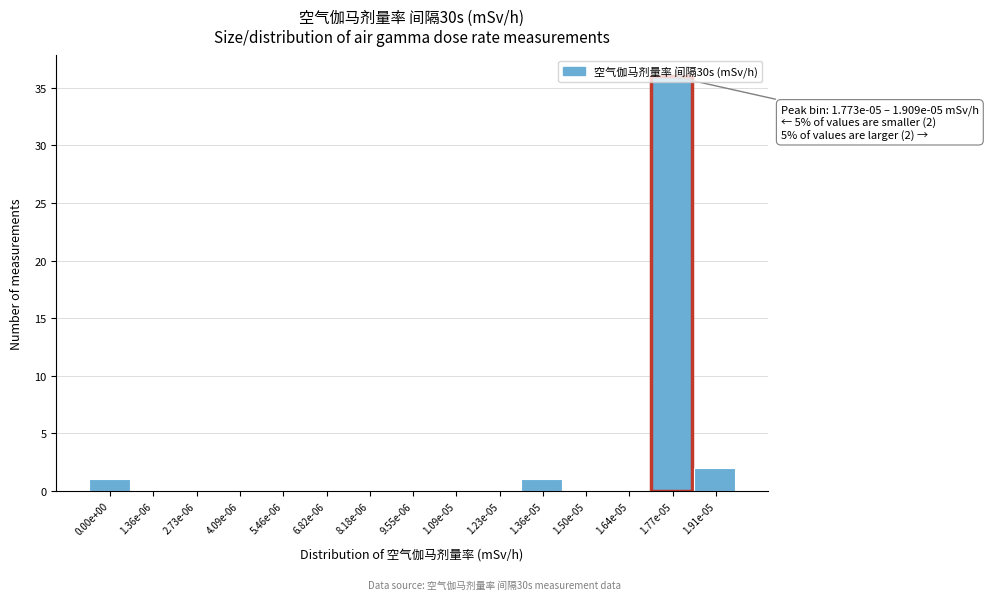

What is the sum of all values?

40